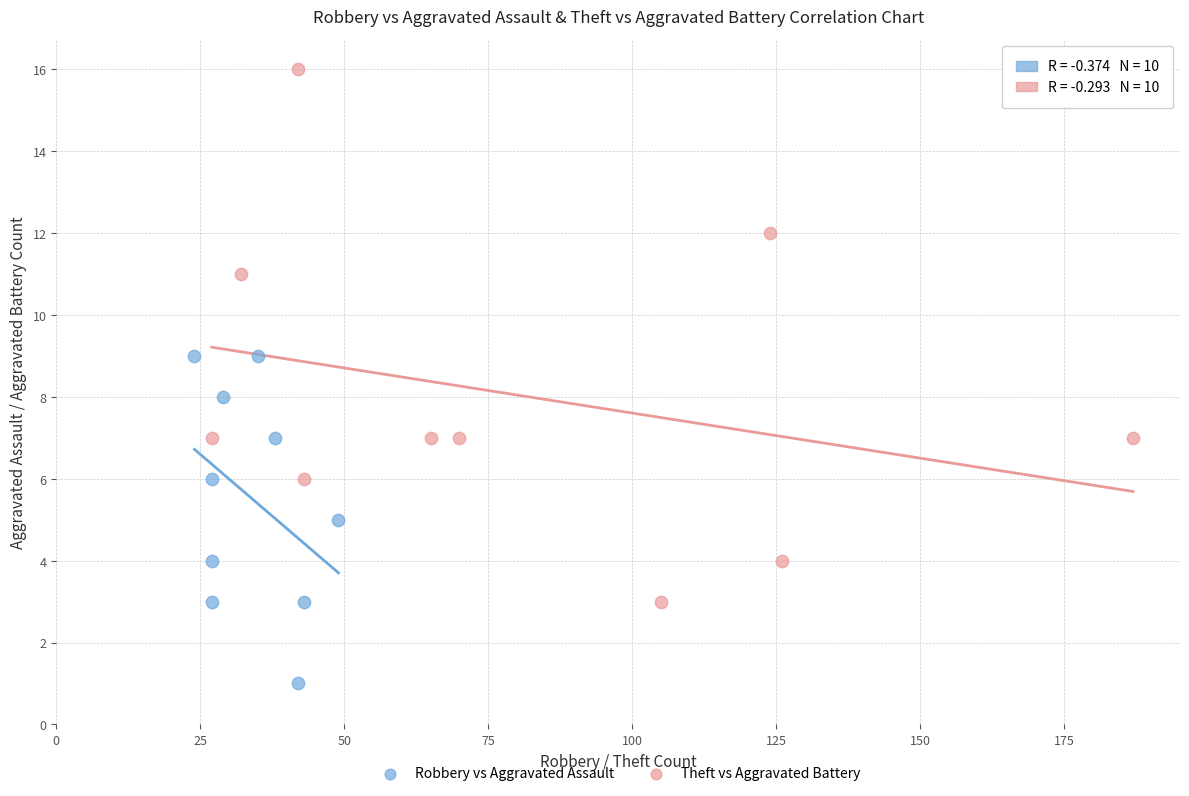

What are all the series names shown in the legend?

Robbery vs Aggravated Assault, Theft vs Aggravated Battery